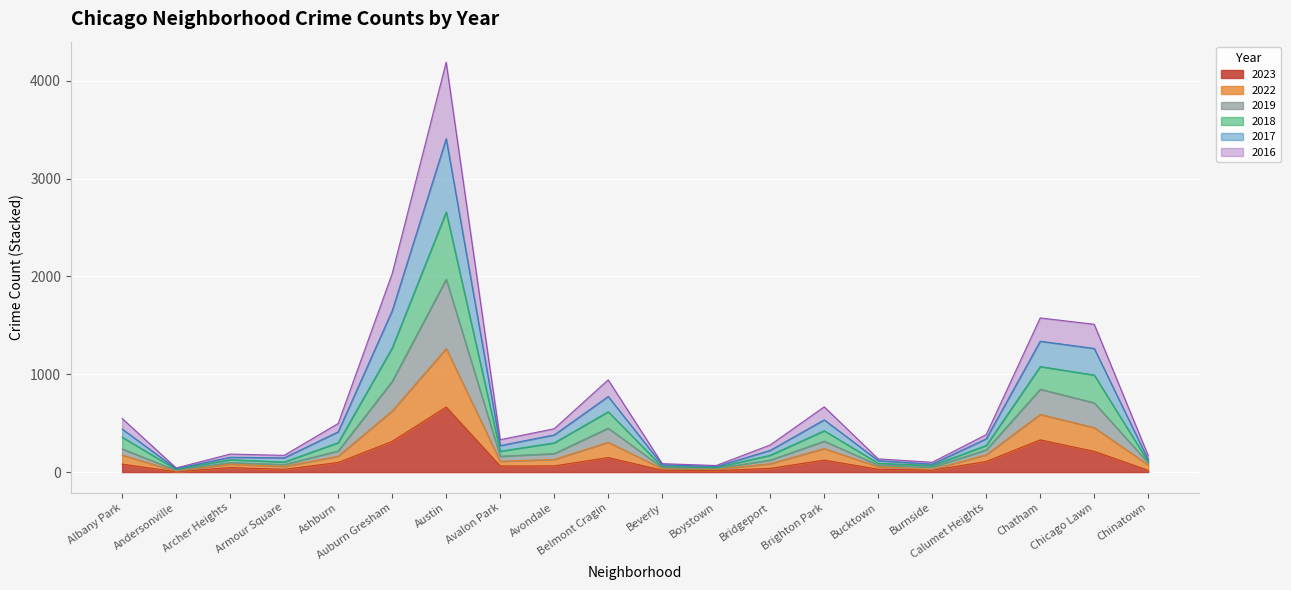

Where is the first local maximum for 2017?

Archer Heights